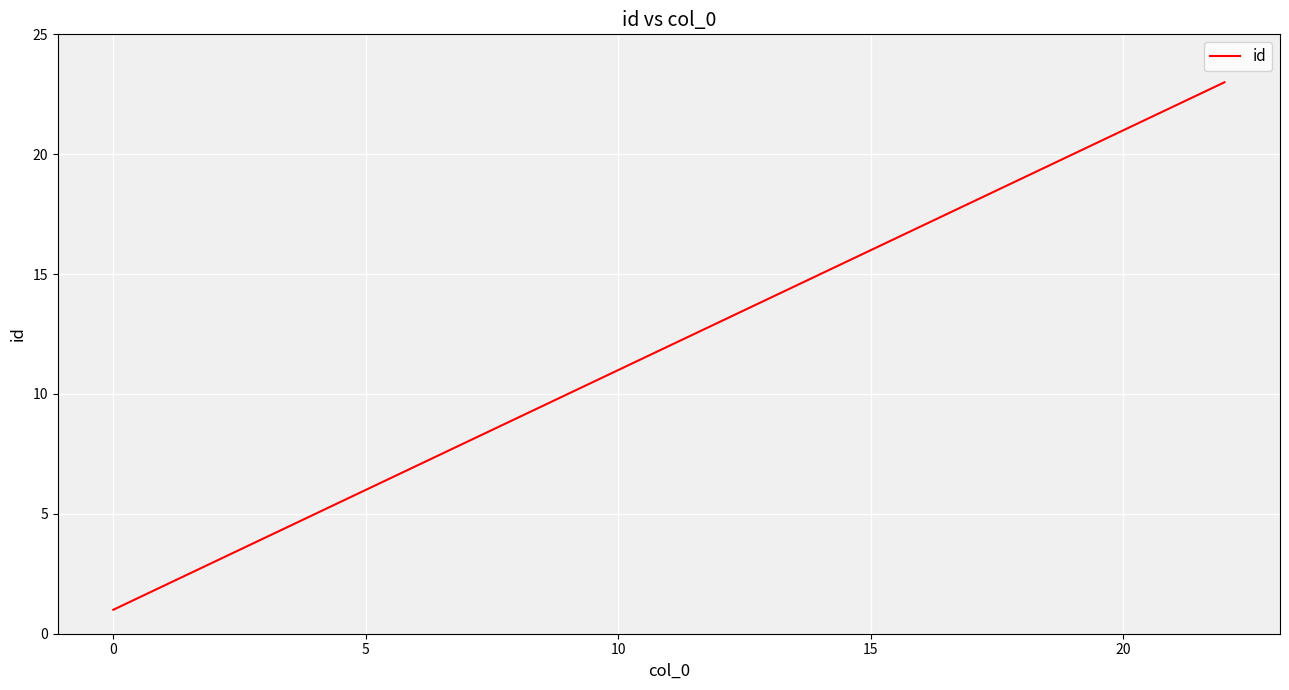

True or false: the data has more than 2 interior local peaks.

False